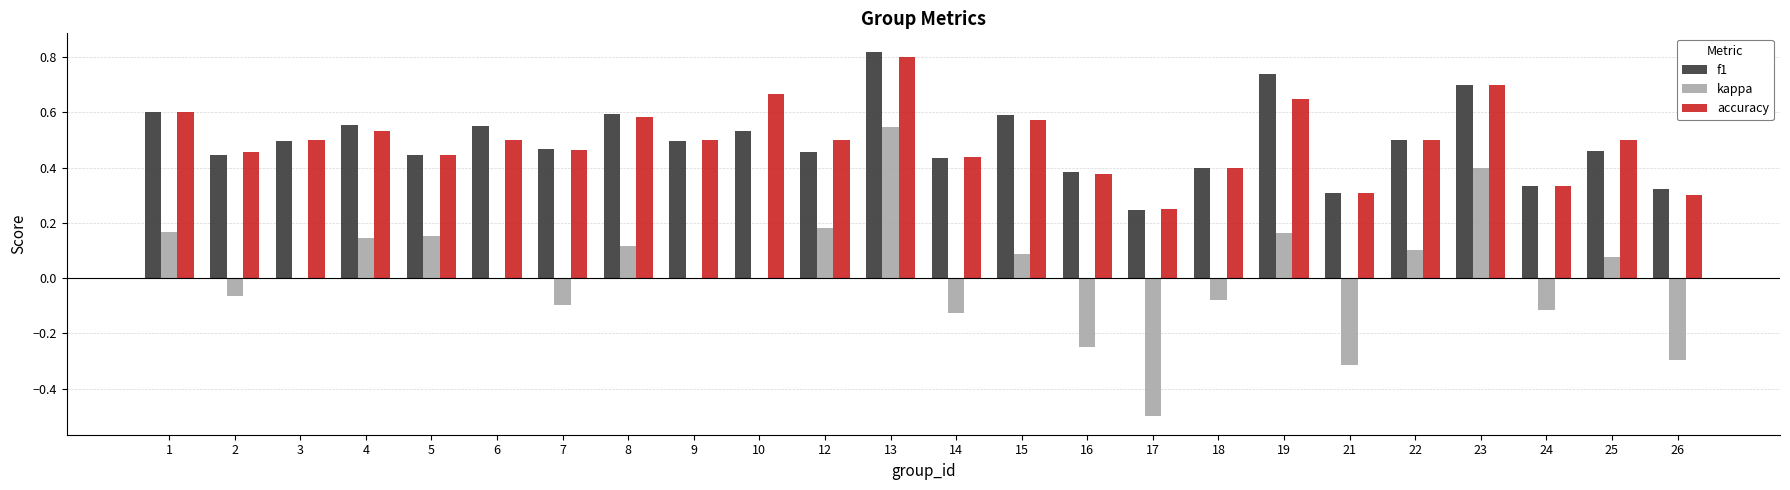

How many groups of bars are there?

24